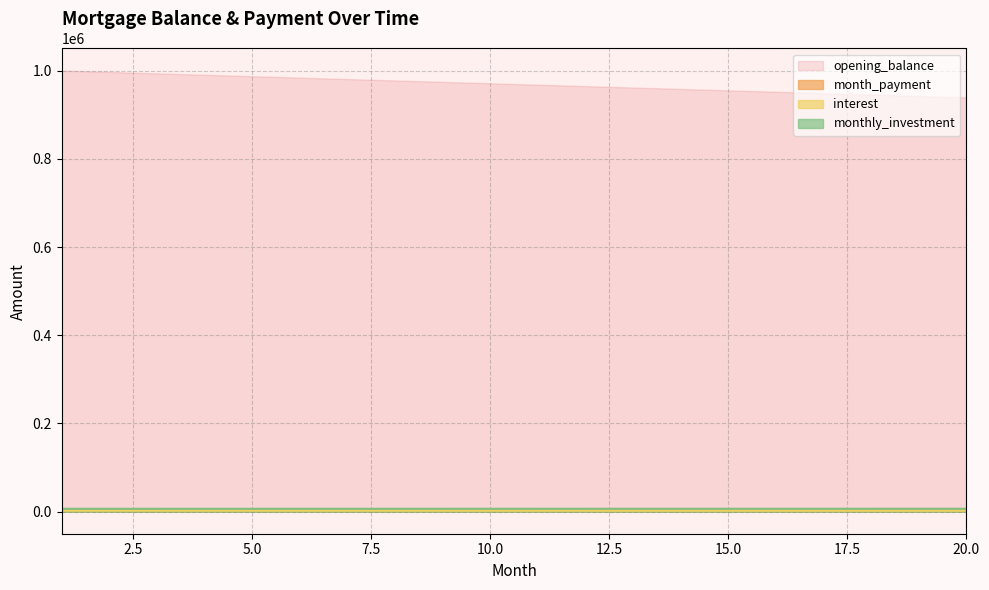

Which series has the widest spread of values?

opening_balance